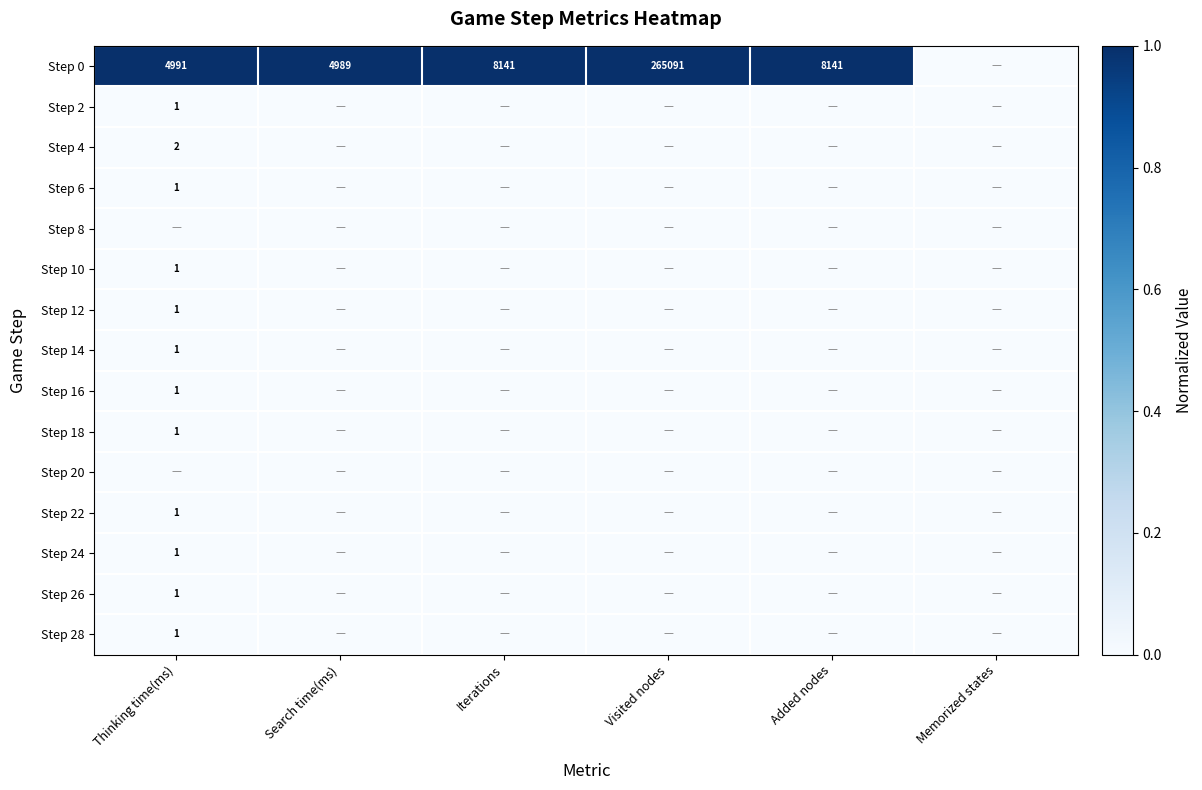

At how many categories does at least one series exceed 0?

5